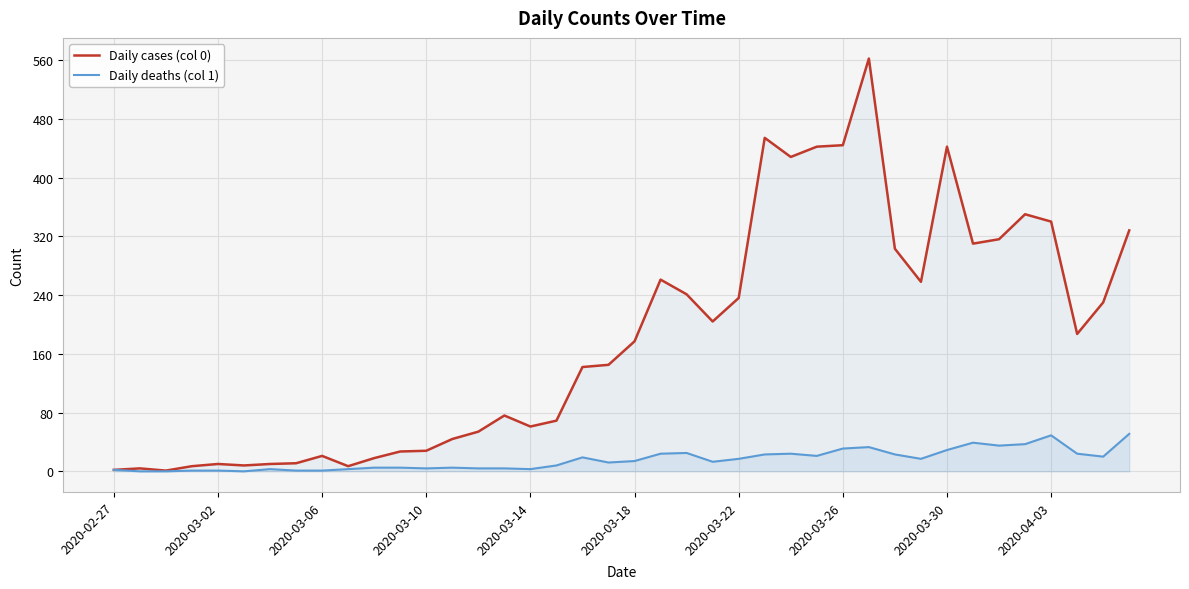

List the series in order of their peak value, lowest first.

Daily deaths (col 1), Daily cases (col 0)